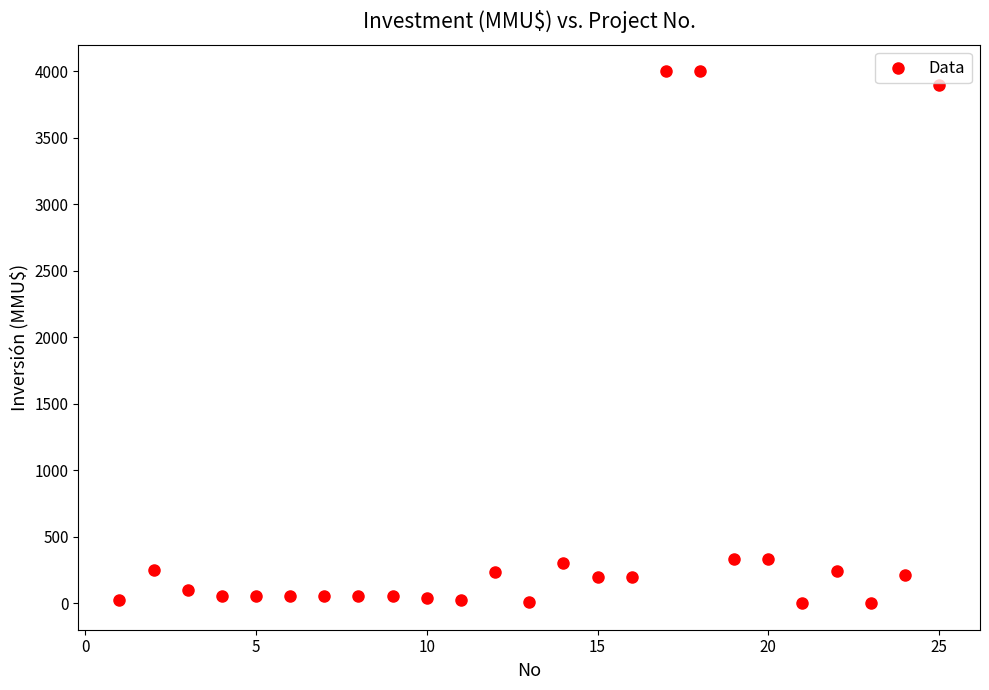

What is the range of Y values (max minus min)?

4000